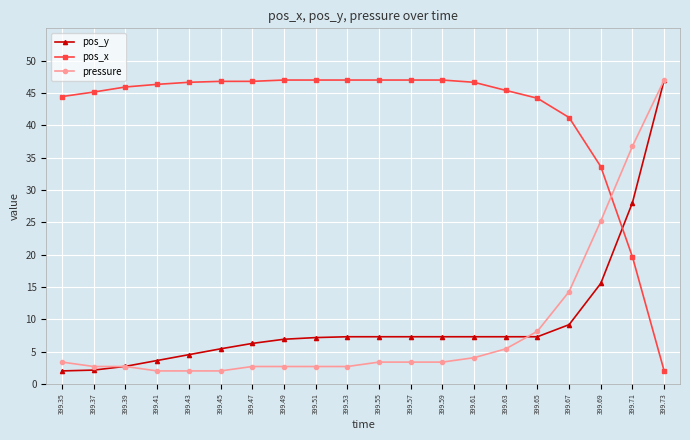

At which category is the sum across all series the highest?

399.73